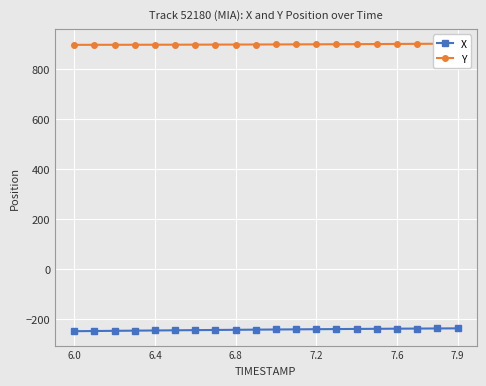

At how many categories does at least one series exceed 13?

20